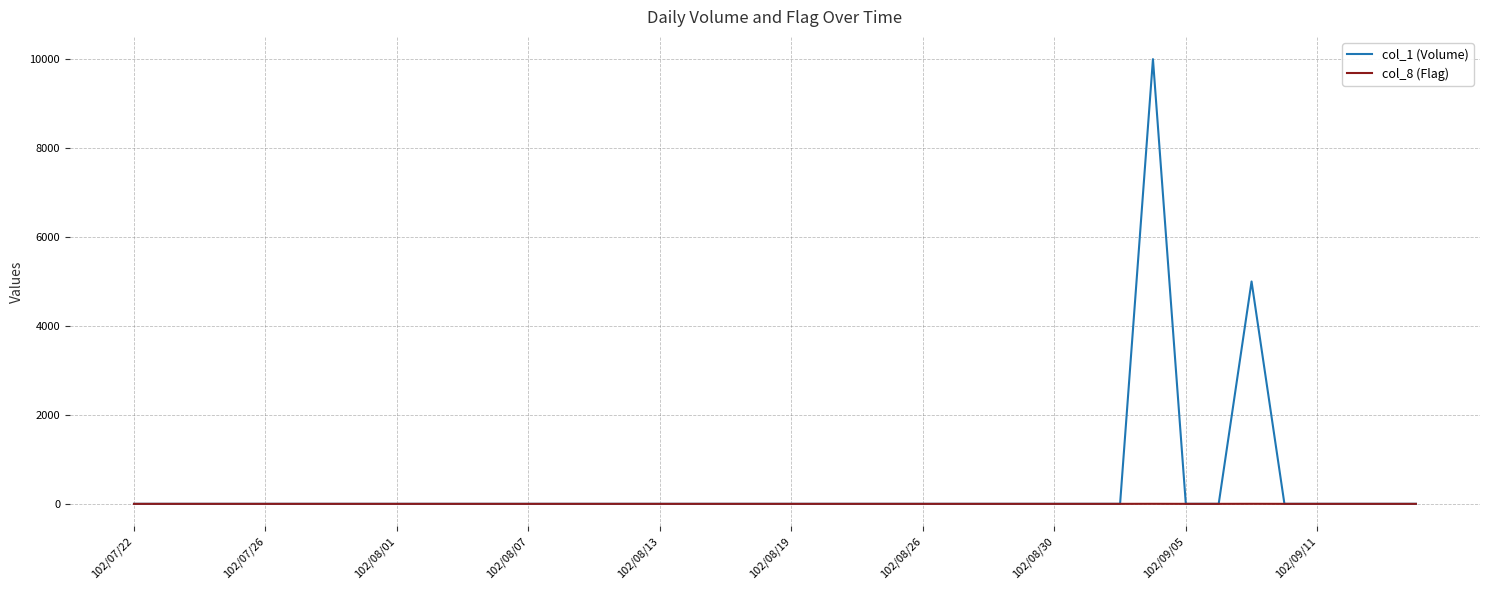

Rank the series by their maximum value, from highest to lowest.

col_1 (Volume), col_8 (Flag)